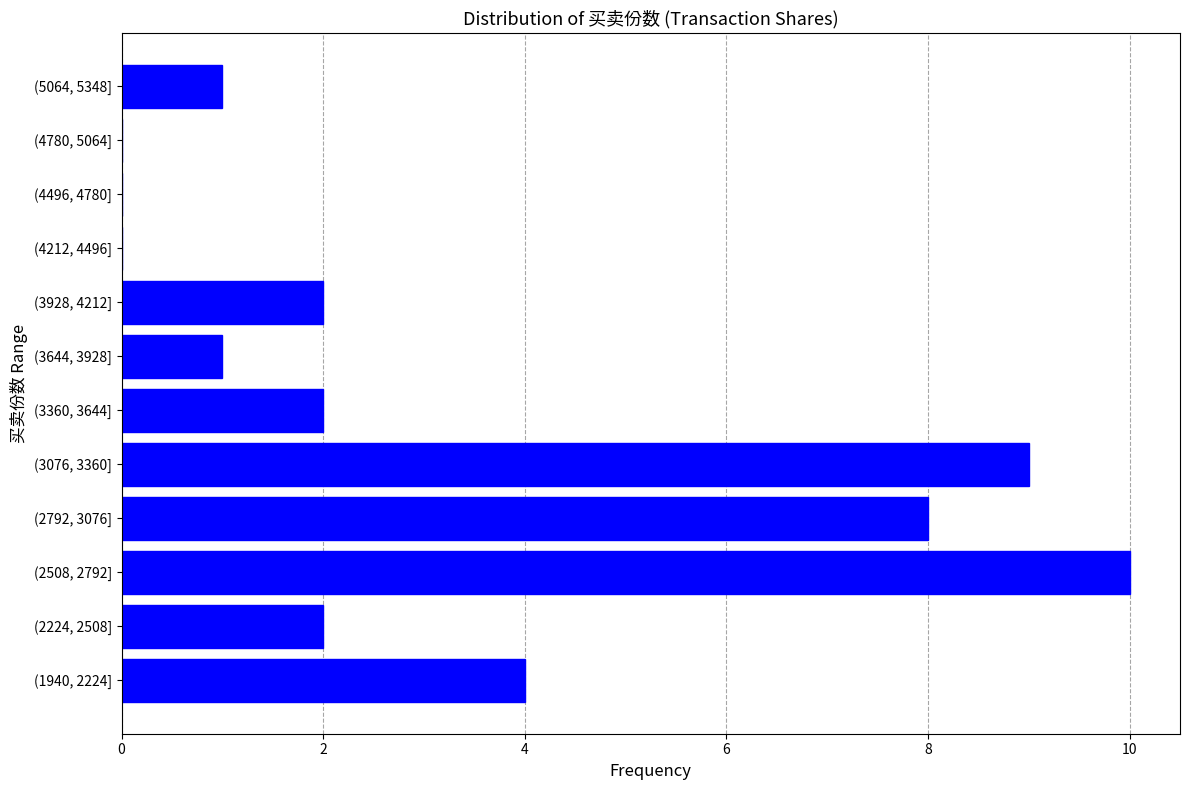

Reading bottom to top, transcribe all the data shown in this chart.

(1940, 2224]=4	(2224, 2508]=2	(2508, 2792]=10	(2792, 3076]=8	(3076, 3360]=9	(3360, 3644]=2	(3644, 3928]=1	(3928, 4212]=2	(4212, 4496]=0	(4496, 4780]=0	(4780, 5064]=0	(5064, 5348]=1